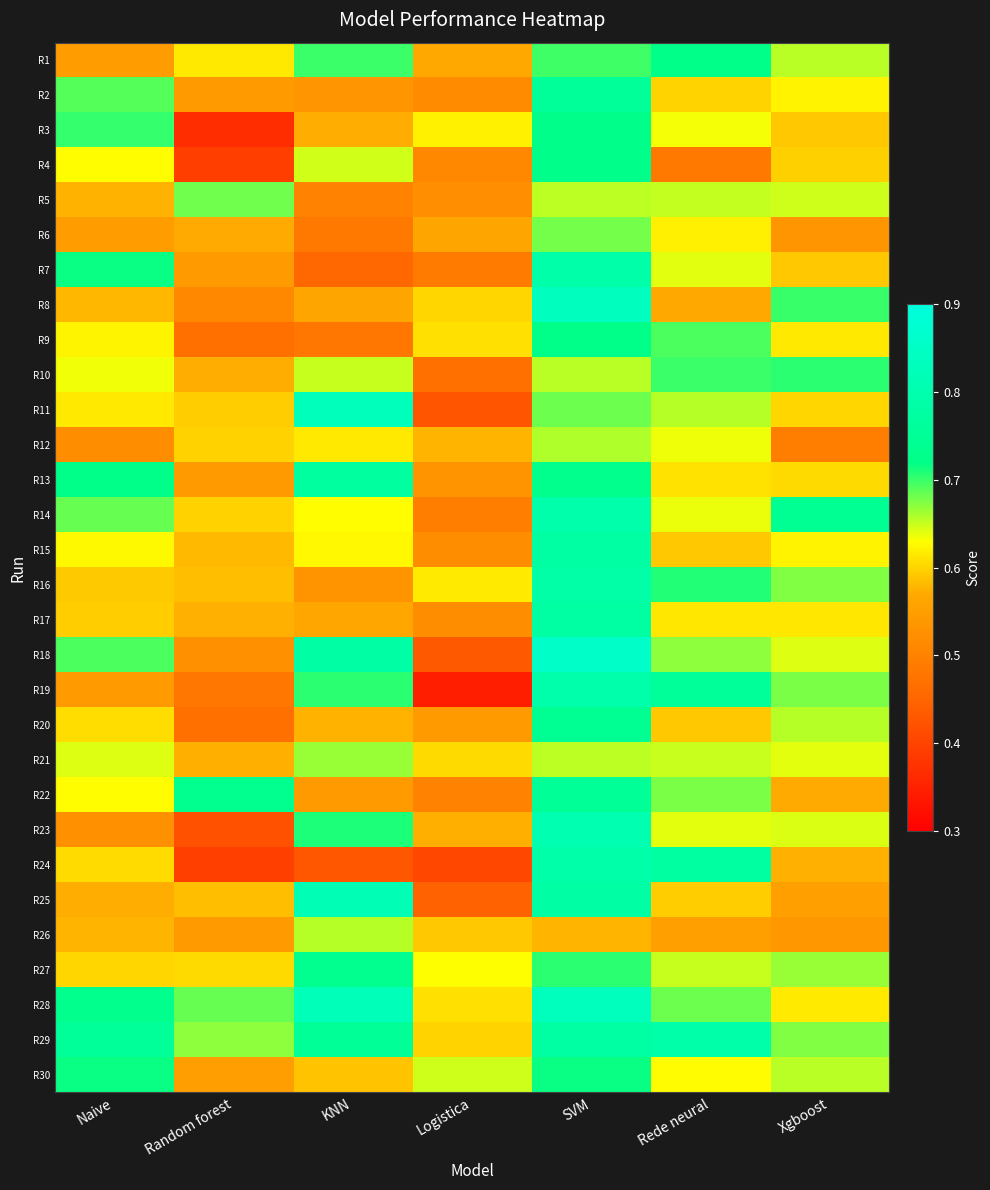

How many categories are shown in the chart?

7